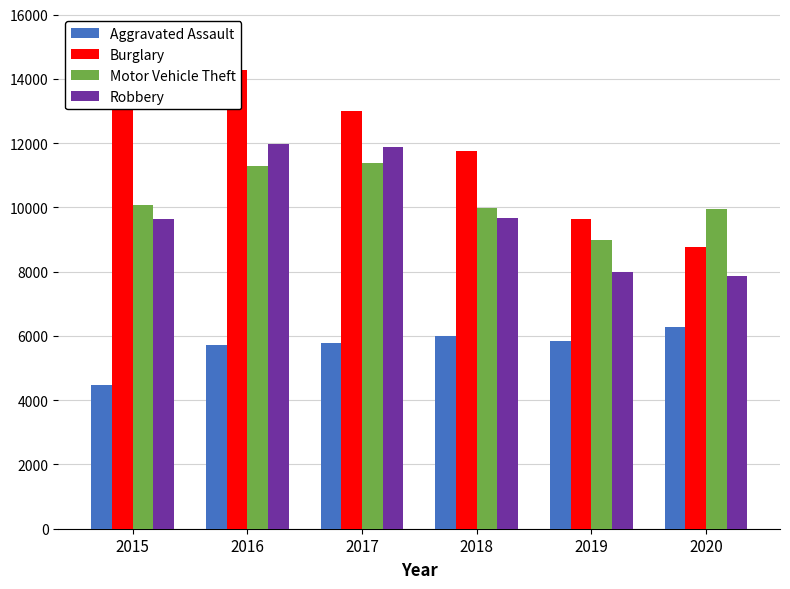

Which series has the largest total across all categories?

Burglary